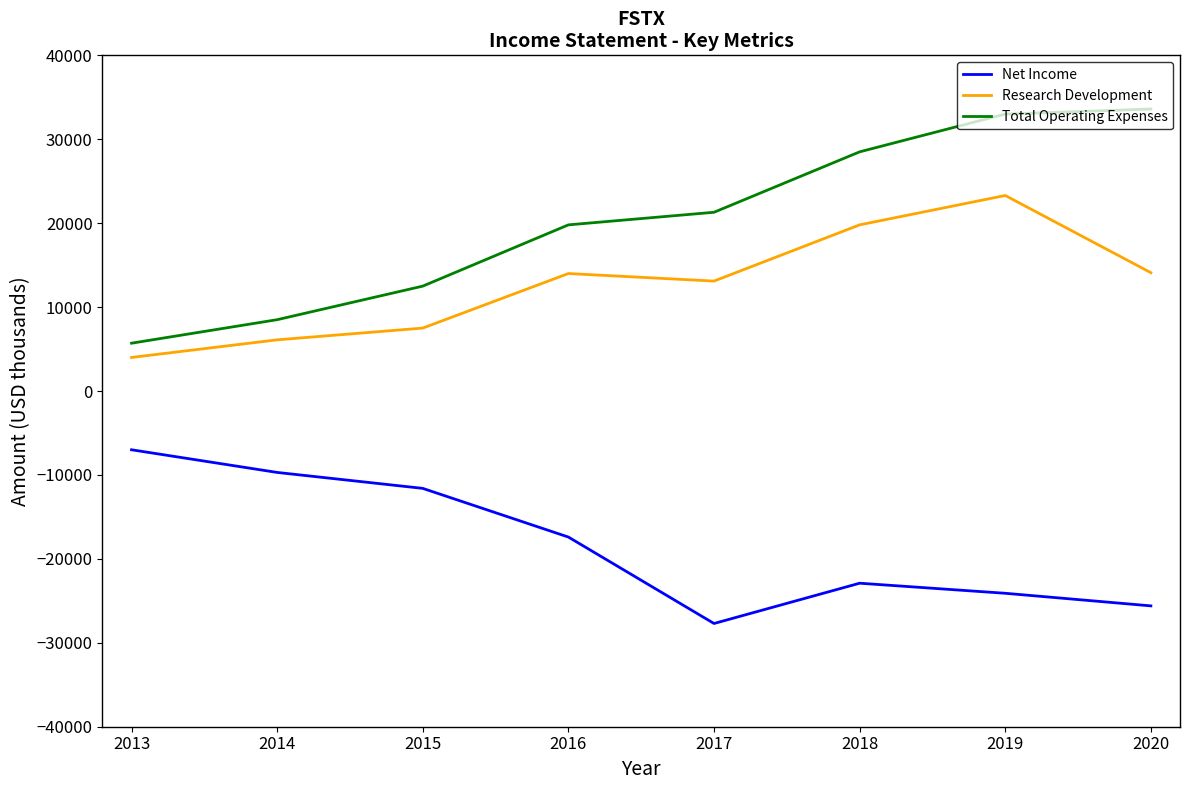

Which label corresponds to the smallest value in the chart?

2017